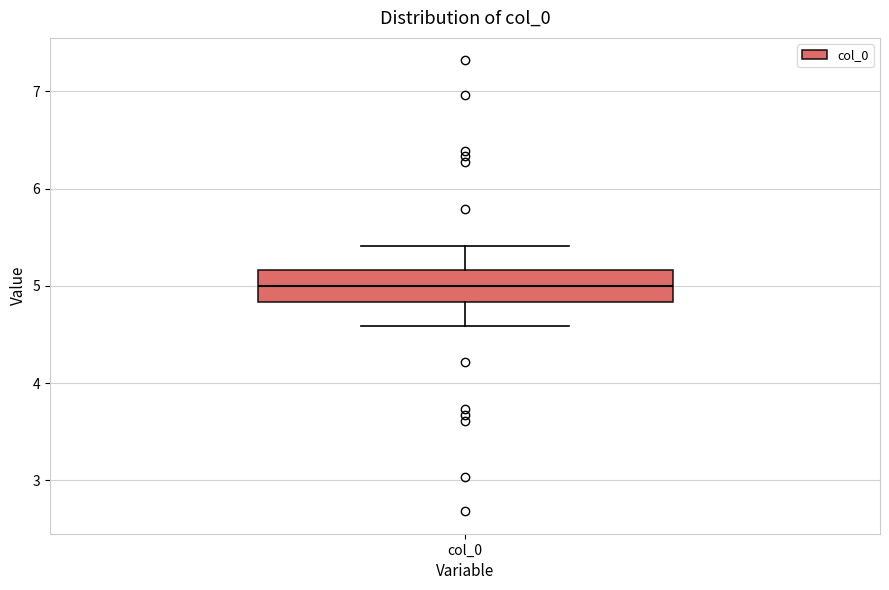

Read this box plot against the y-axis: the position of the median line, the range covered by the box, and the ends of both whiskers. The values are not printed on the chart, so give them approximately, as read against the axis.

median 5.0, box 4.8 to 5.2, whiskers 4.6 to 5.4